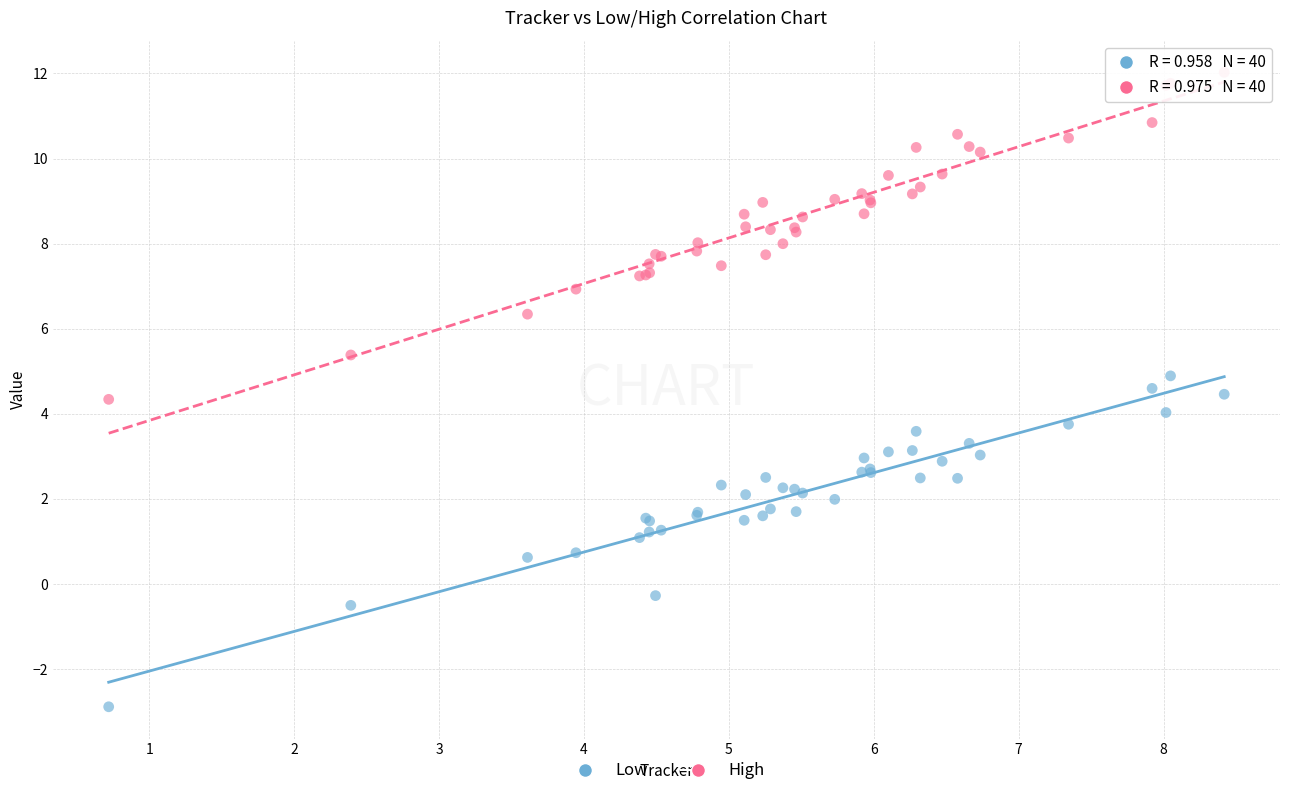

Which series reaches the maximum Y coordinate?

High